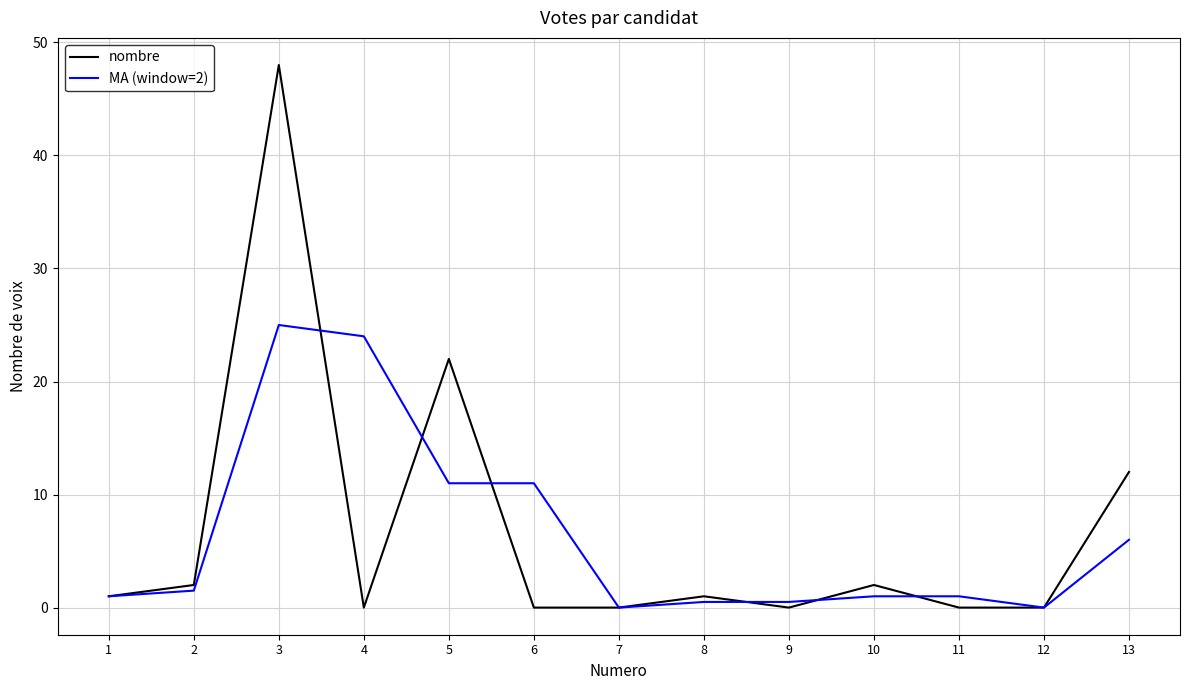

What is the difference between the MA (window=2) values at 6 and 8?

10.5